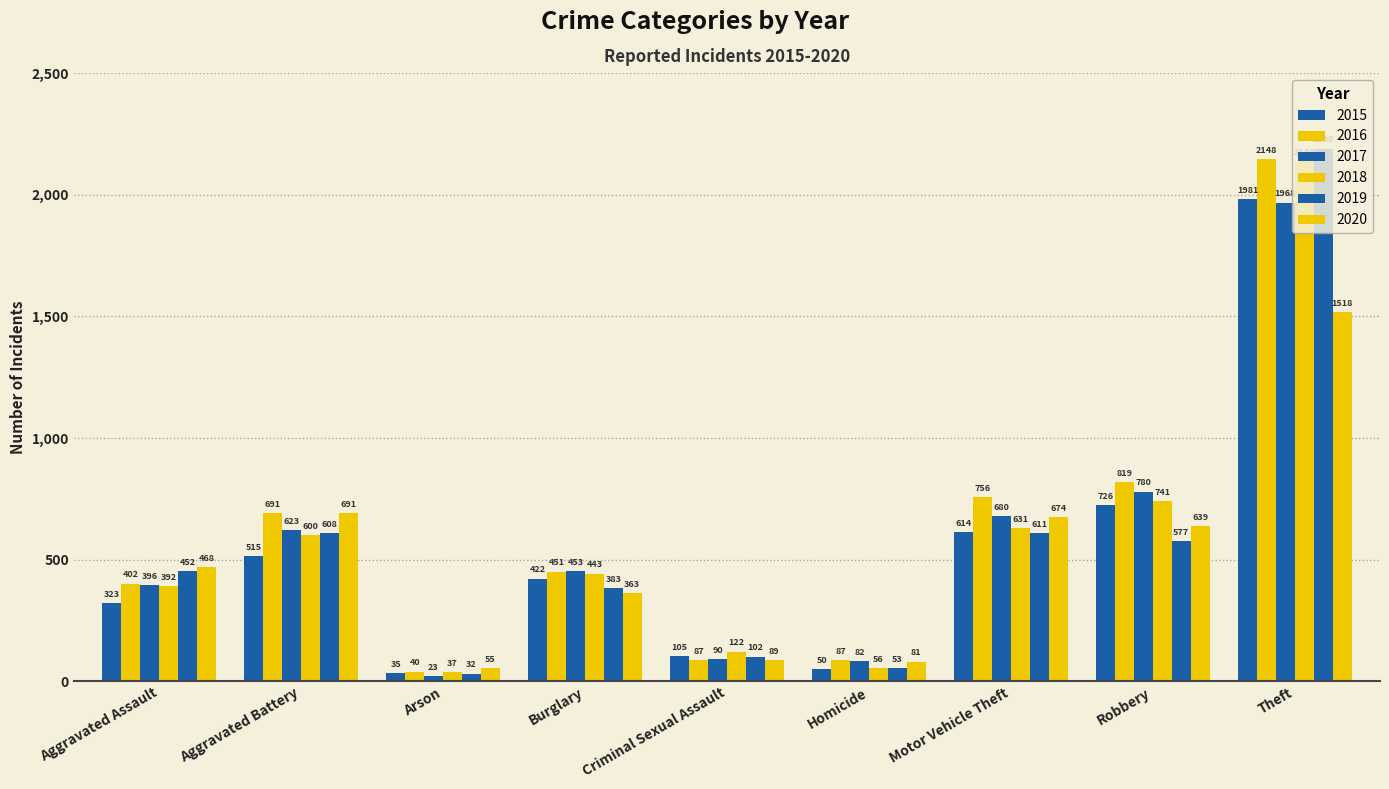

Reading left to right, transcribe all the data shown in this chart.

2015: Aggravated Assault=323	Aggravated Battery=515	Arson=35	Burglary=422	Criminal Sexual Assault=105	Homicide=50	Motor Vehicle Theft=614	Robbery=726	Theft=1981
2016: Aggravated Assault=402	Aggravated Battery=691	Arson=40	Burglary=451	Criminal Sexual Assault=87	Homicide=87	Motor Vehicle Theft=756	Robbery=819	Theft=2148
2017: Aggravated Assault=396	Aggravated Battery=623	Arson=23	Burglary=453	Criminal Sexual Assault=90	Homicide=82	Motor Vehicle Theft=680	Robbery=780	Theft=1968
2018: Aggravated Assault=392	Aggravated Battery=600	Arson=37	Burglary=443	Criminal Sexual Assault=122	Homicide=56	Motor Vehicle Theft=631	Robbery=741	Theft=2140
2019: Aggravated Assault=452	Aggravated Battery=608	Arson=32	Burglary=383	Criminal Sexual Assault=102	Homicide=53	Motor Vehicle Theft=611	Robbery=577	Theft=2190
2020: Aggravated Assault=468	Aggravated Battery=691	Arson=55	Burglary=363	Criminal Sexual Assault=89	Homicide=81	Motor Vehicle Theft=674	Robbery=639	Theft=1518